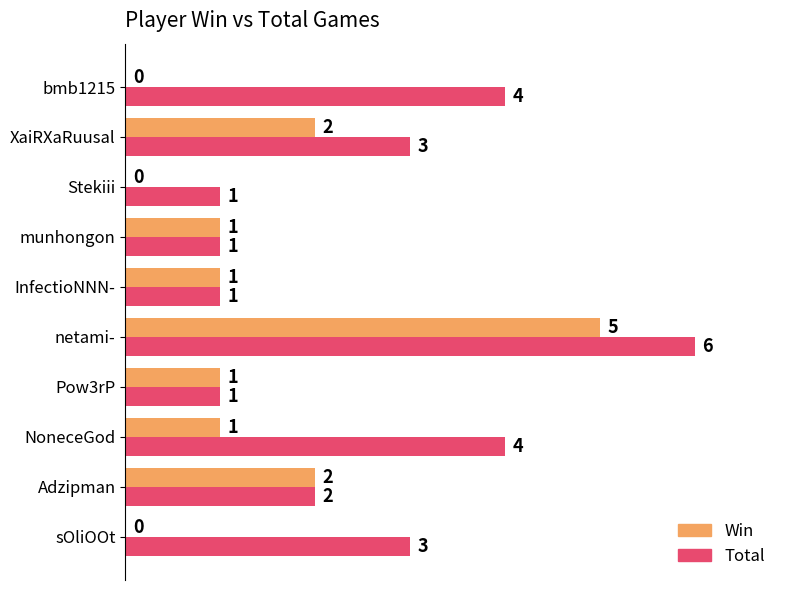

At which label does Total reach its peak?

netami-